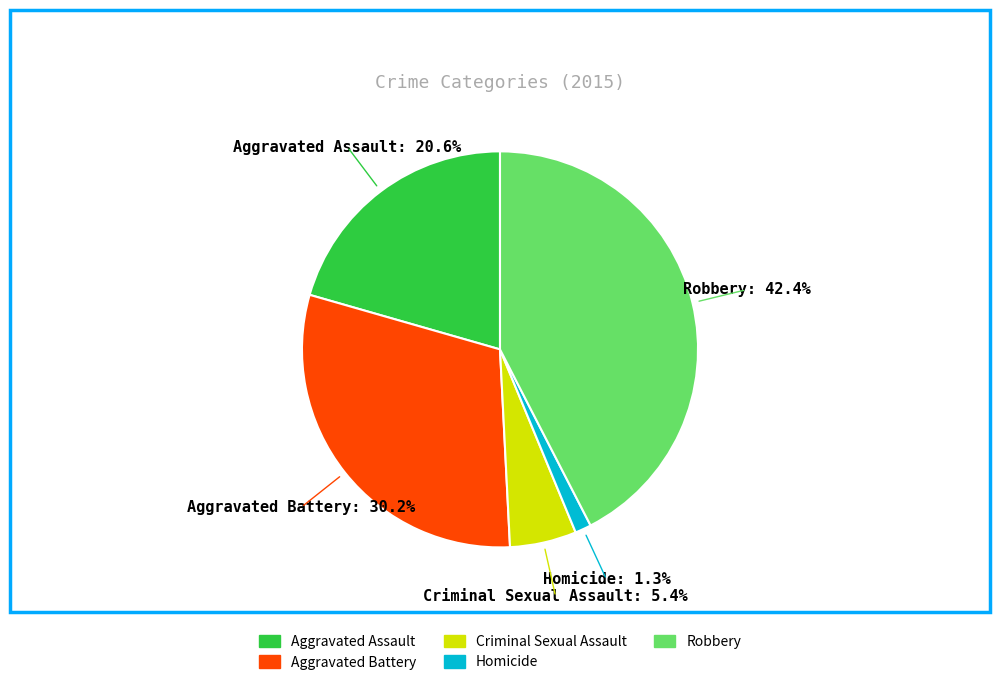

Does Homicide account for over 50% of the chart?

No